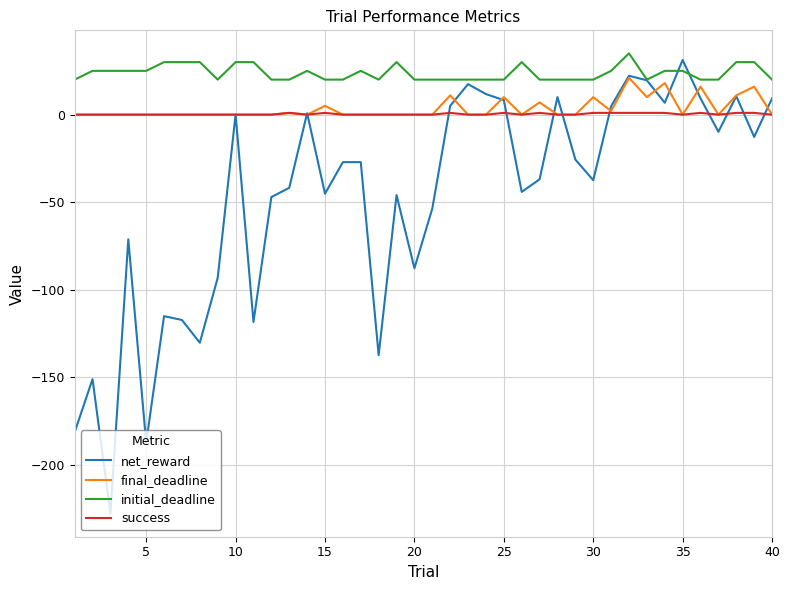

Which series has the largest total across all categories?

initial_deadline